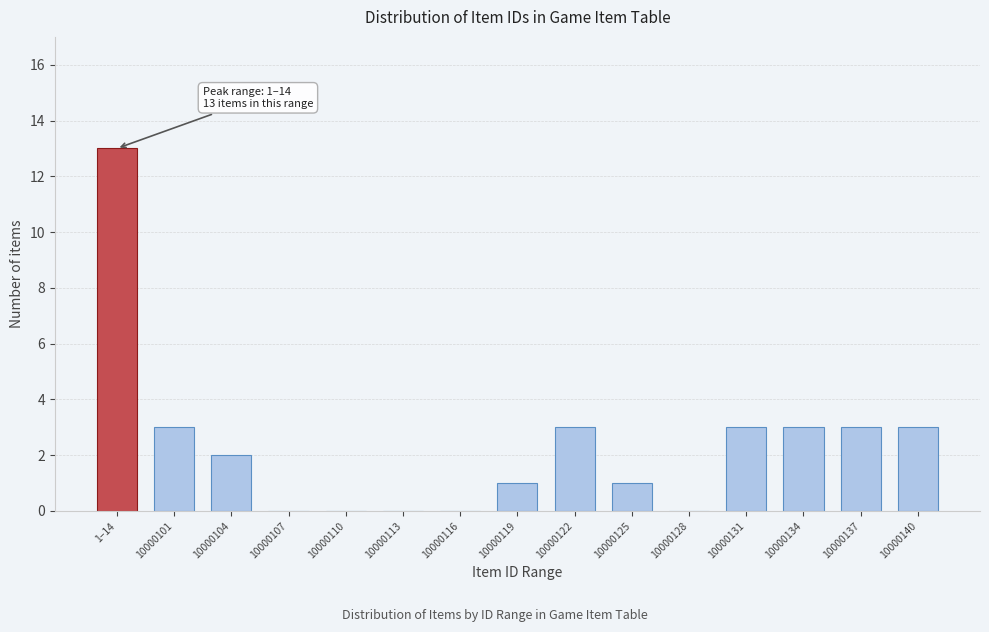

Reading left to right, extract all data points from this chart.

1–14=13	10000101=3	10000104=2	10000107=0	10000110=0	10000113=0	10000116=0	10000119=1	10000122=3	10000125=1	10000128=0	10000131=3	10000134=3	10000137=3	10000140=3